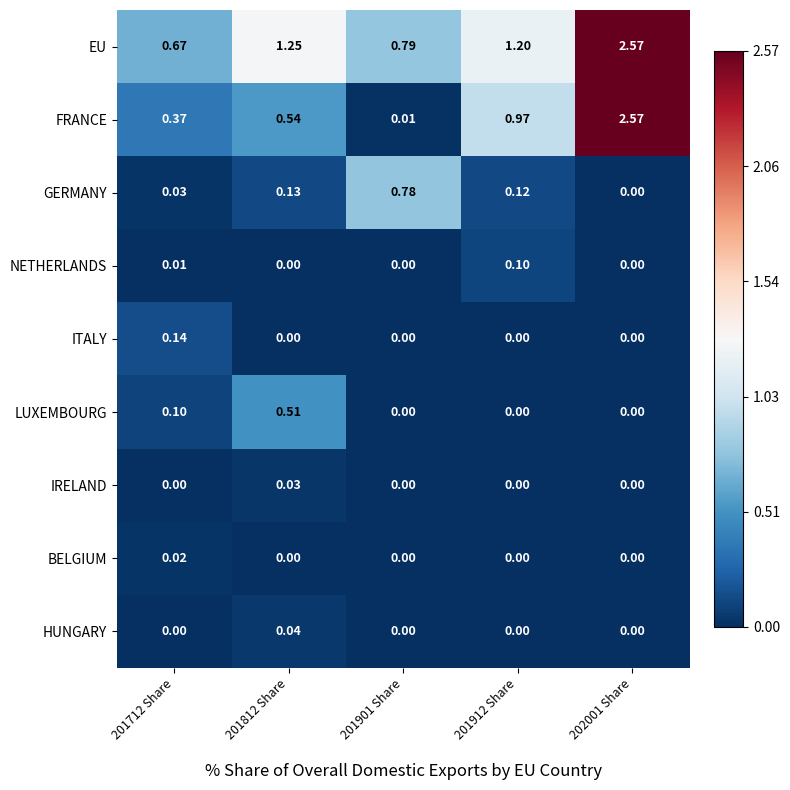

Which series has the widest spread of values?

FRANCE